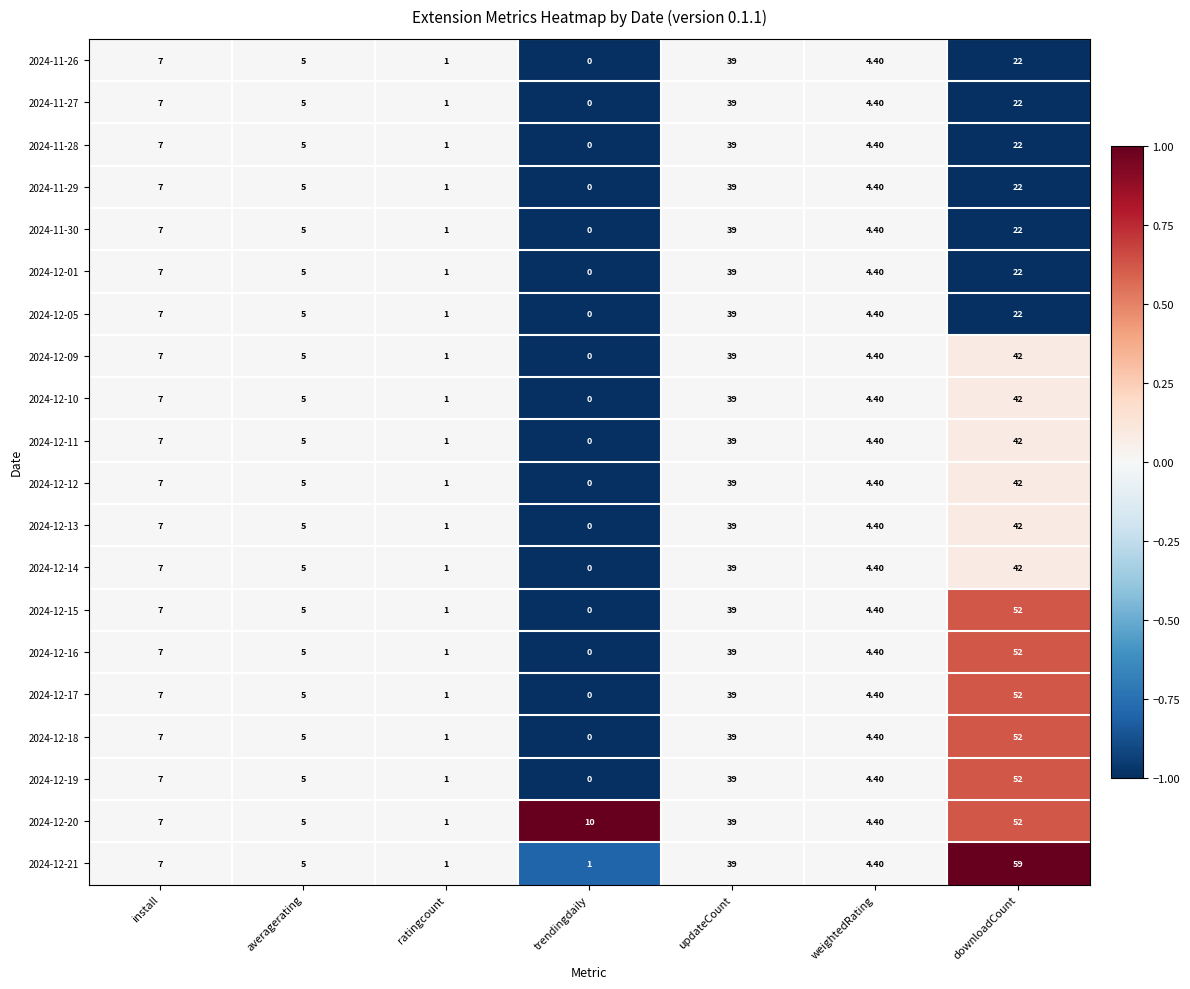

At which label does 2024-12-18 first exceed 5?

install